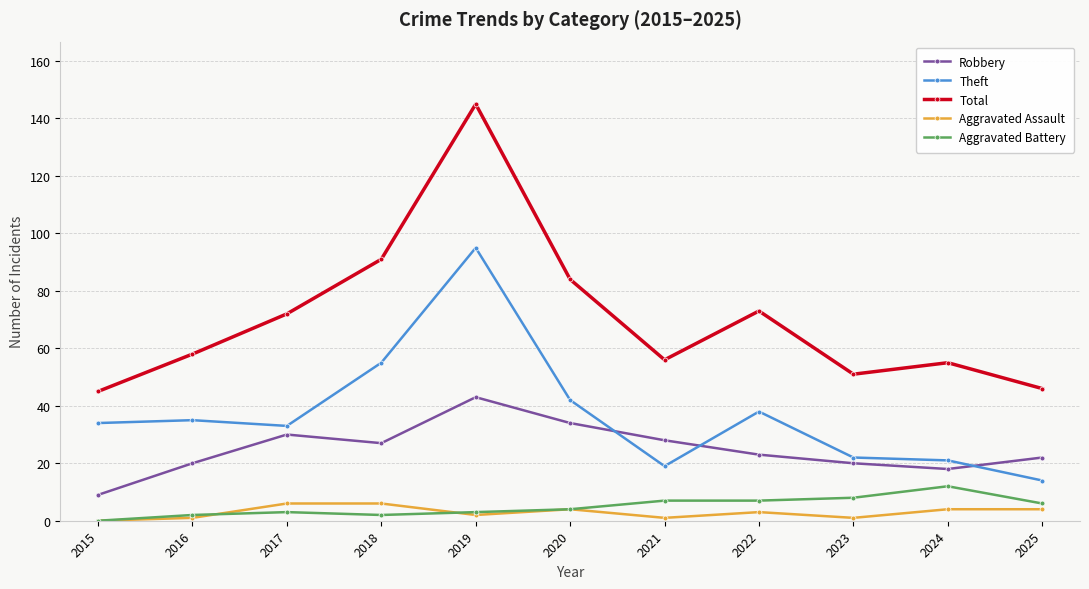

What is the difference between the second highest and second lowest values in the Aggravated Battery series?

6